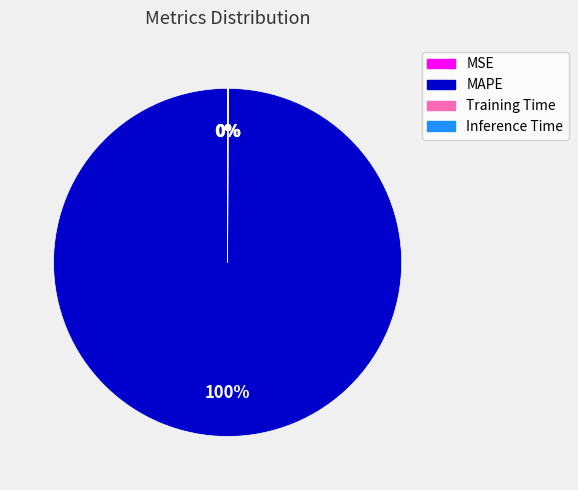

True or false: MAPE accounts for 100% of the total.

True